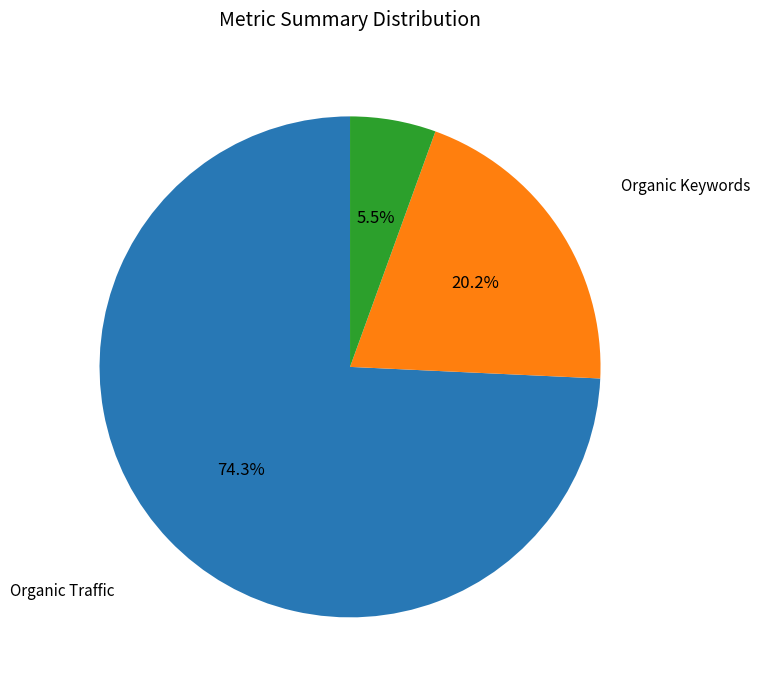

Which slice is the largest?

Organic Traffic